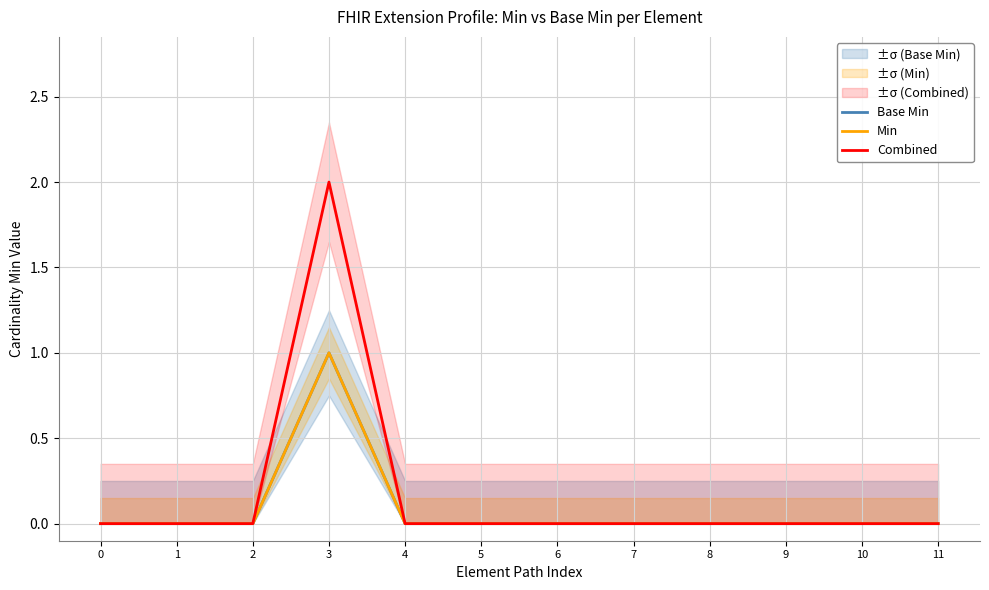

Rank the categories by Combined value from lowest to highest.

0, 1, 2, 4, 5, 6, 7, 8, 9, 10, 11, 3